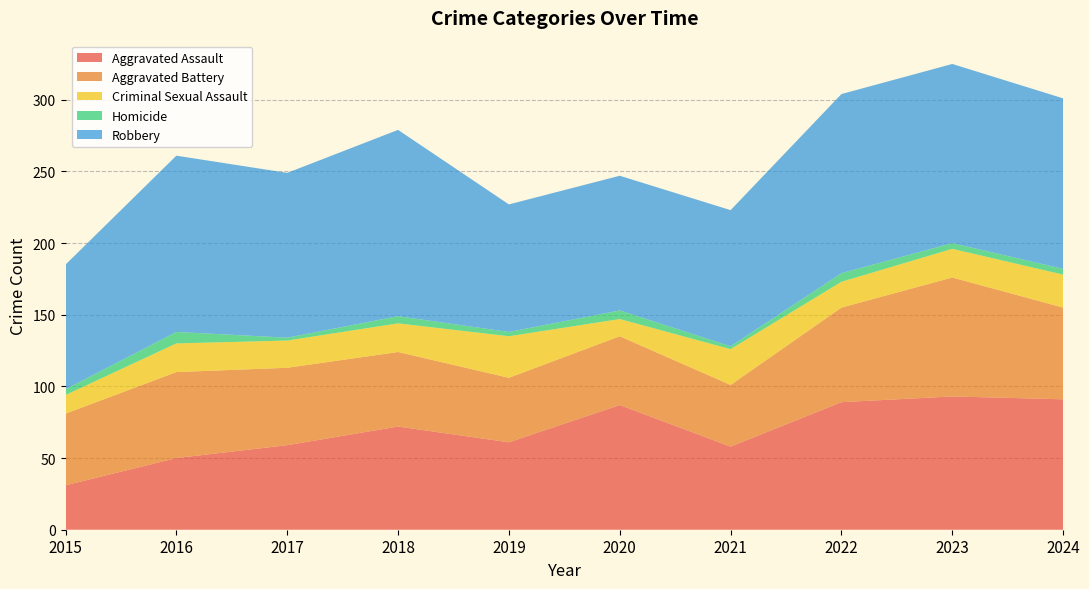

Reading left to right, list all the values displayed in this chart.

Aggravated Assault: 2015=31	2016=50	2017=59	2018=72	2019=61	2020=87	2021=58	2022=89	2023=93	2024=91
Aggravated Battery: 2015=50	2016=60	2017=54	2018=52	2019=45	2020=48	2021=43	2022=66	2023=83	2024=64
Criminal Sexual Assault: 2015=13	2016=20	2017=19	2018=20	2019=29	2020=12	2021=25	2022=18	2023=20	2024=23
Homicide: 2015=4	2016=8	2017=2	2018=5	2019=3	2020=6	2021=2	2022=6	2023=4	2024=4
Robbery: 2015=87	2016=123	2017=115	2018=130	2019=89	2020=94	2021=95	2022=125	2023=125	2024=119